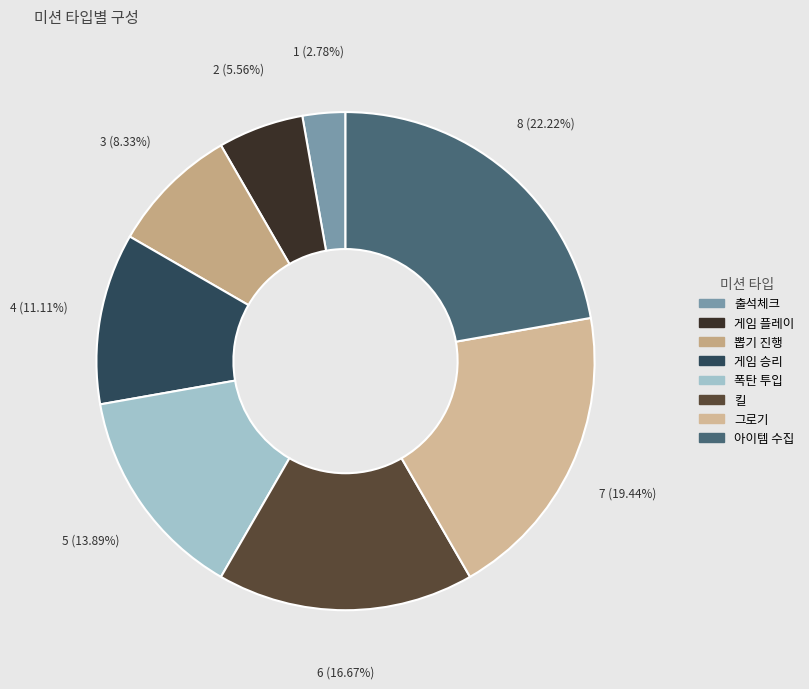

To the nearest percent, what is the difference between the 폭탄 투입 and 그로기 slice percentages?

6%